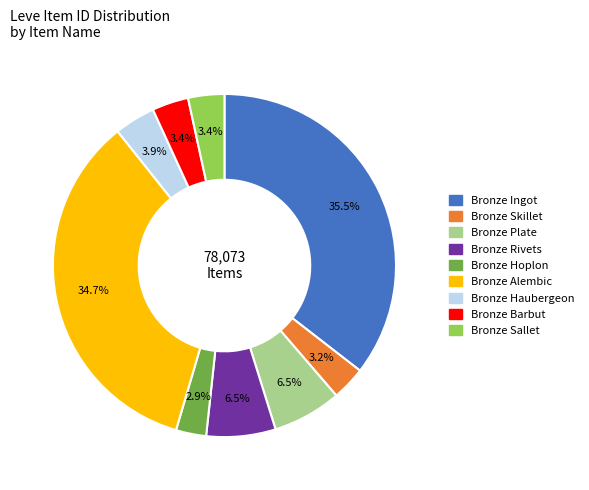

Approximately how many times larger is the value at Bronze Haubergeon compared to Bronze Skillet?

1.2